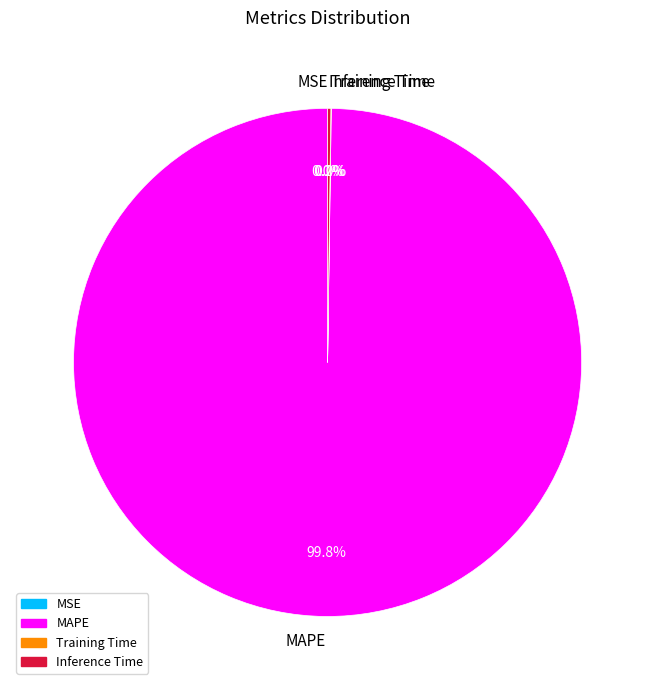

Which category accounts for the majority?

MAPE